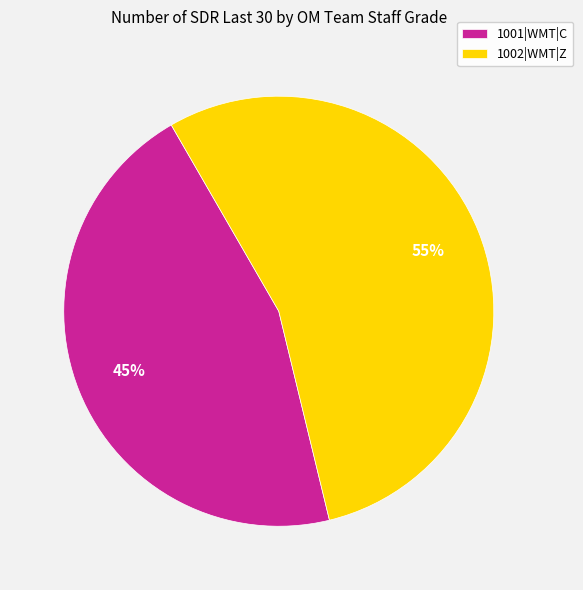

True or false: 1002|WMT|Z accounts for 55% of the total.

True